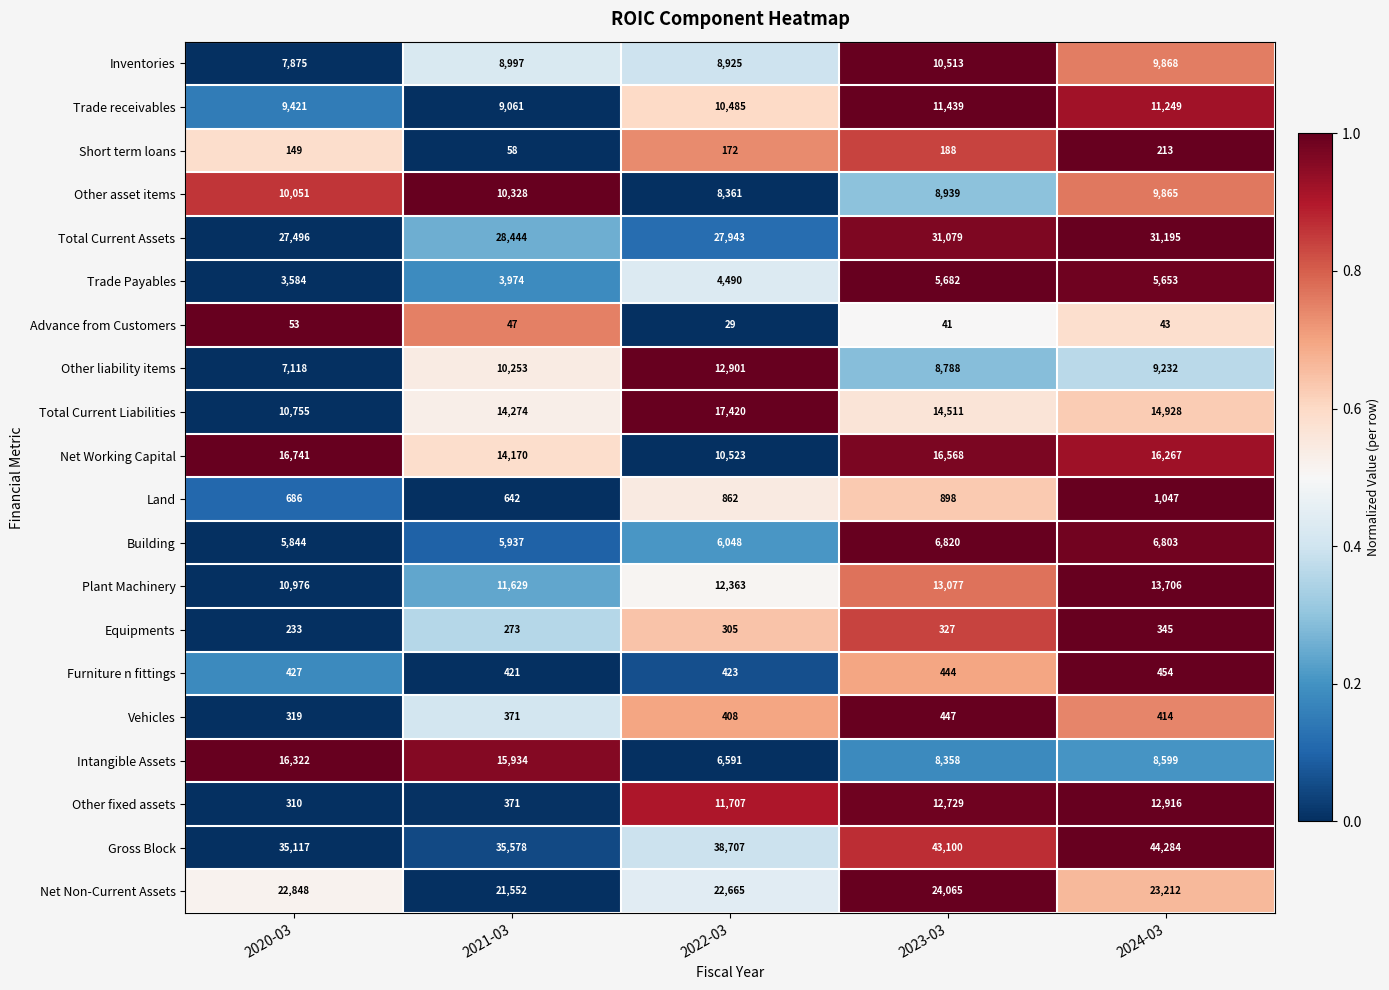

Which label corresponds to the largest value in the chart?

2024-03